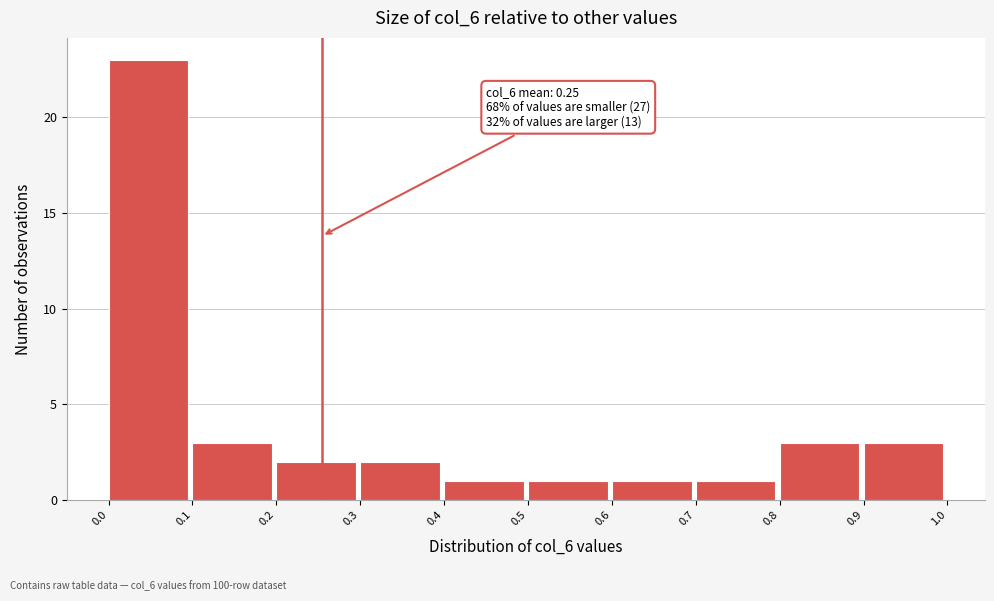

Which range on the x-axis has the tallest bar?

0.0 to 0.1